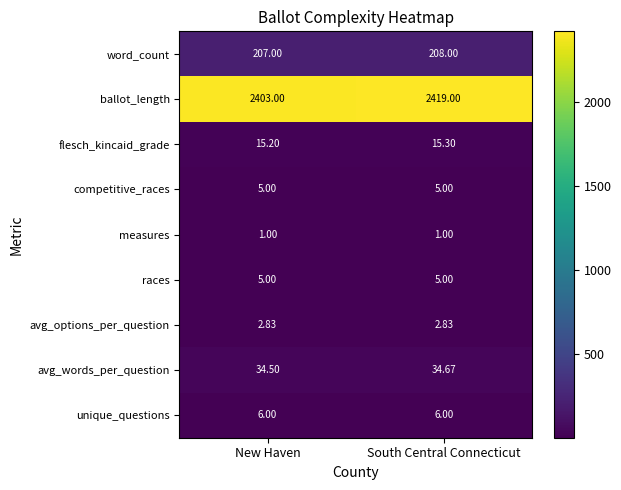

Between New Haven and South Central Connecticut, which series saw the biggest shift?

ballot_length